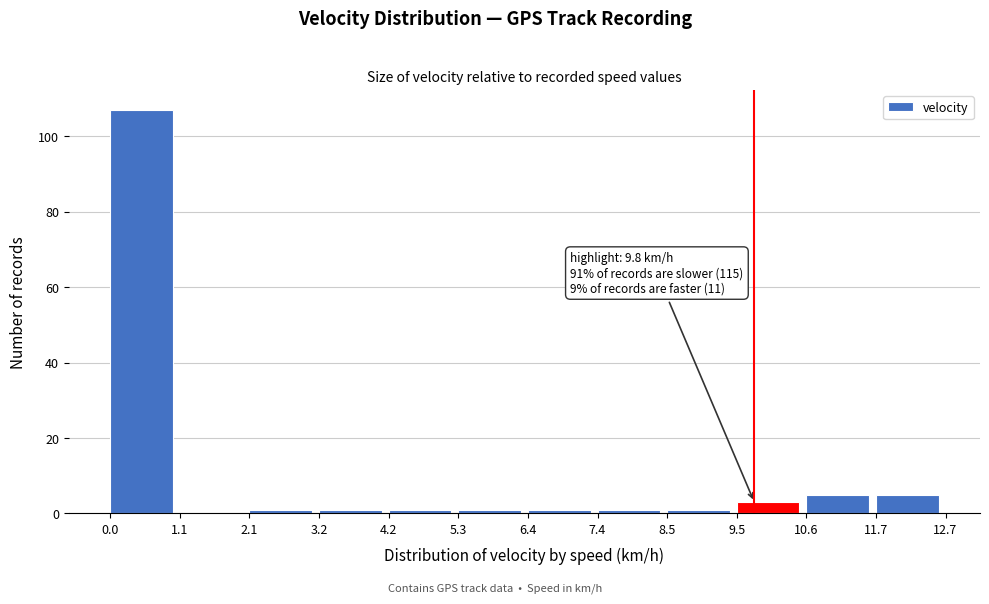

Which range on the x-axis has the tallest bar?

0.0 to 1.1